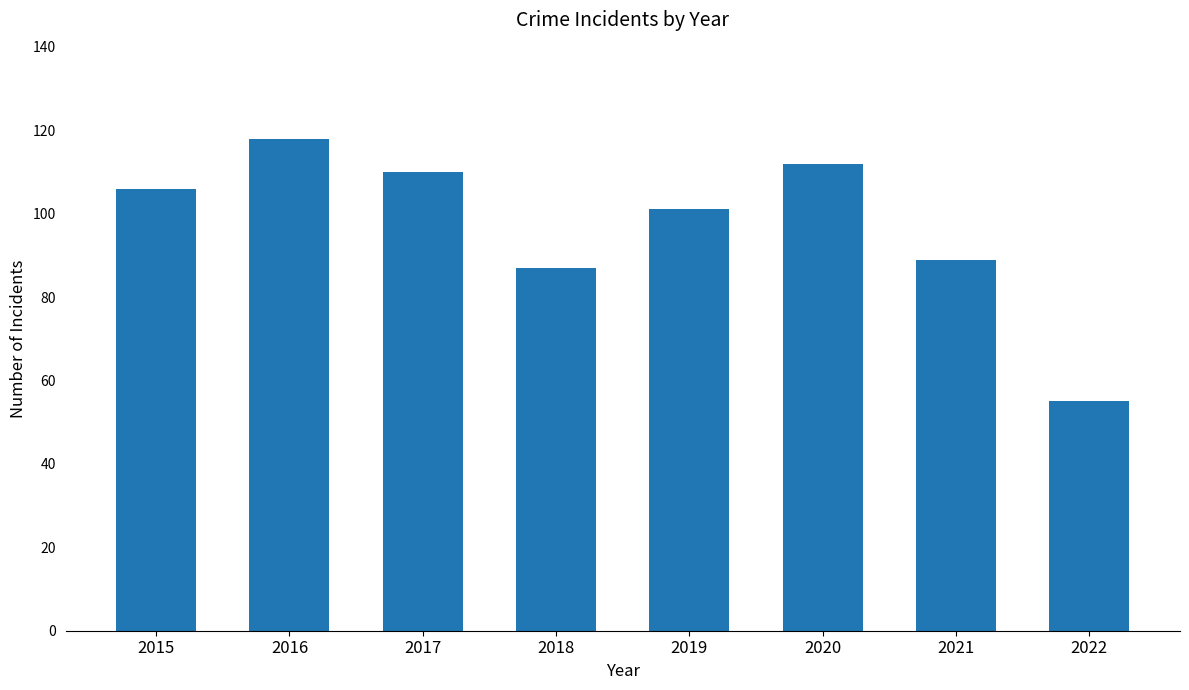

Which category has the highest value across all series?

2016